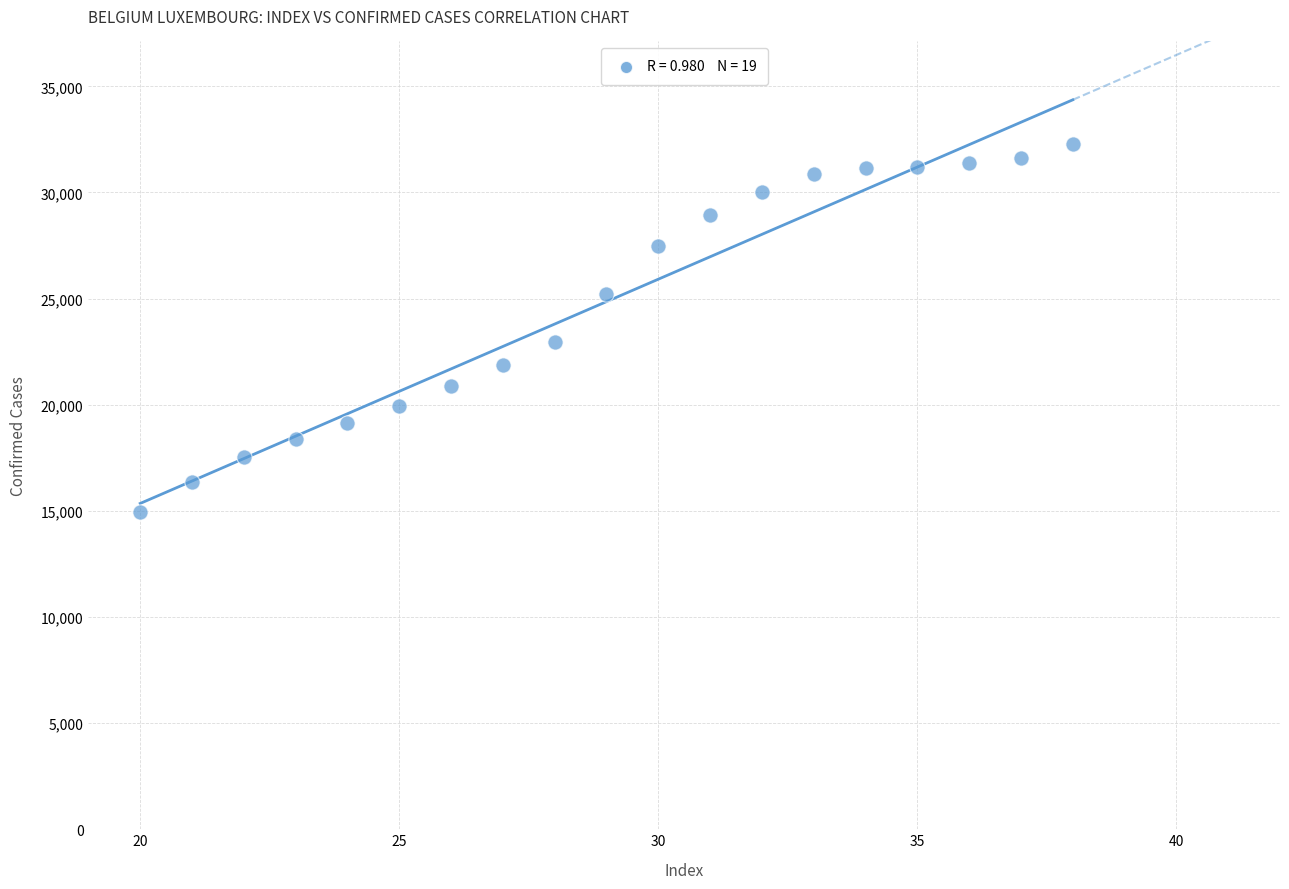

What Y value in the scatter plot is closest to 23617?

22962